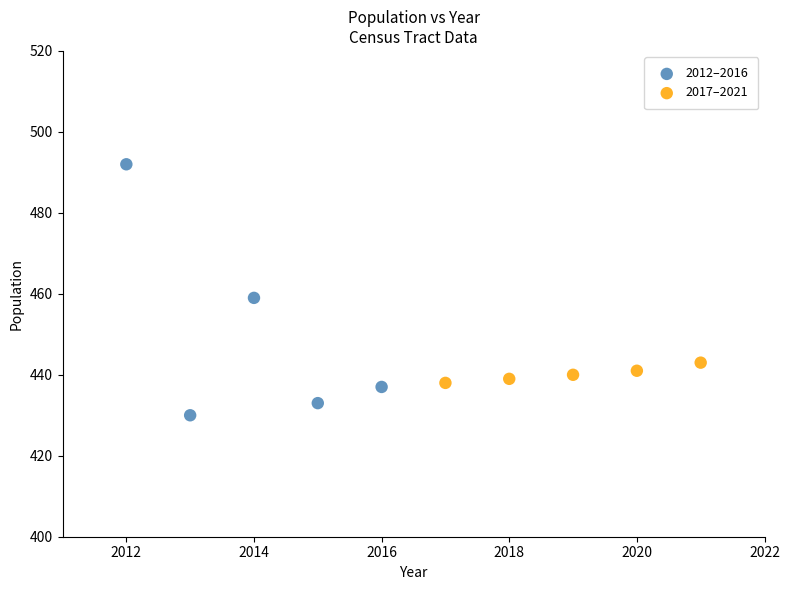

Which series reaches the maximum Y coordinate?

2012–2016